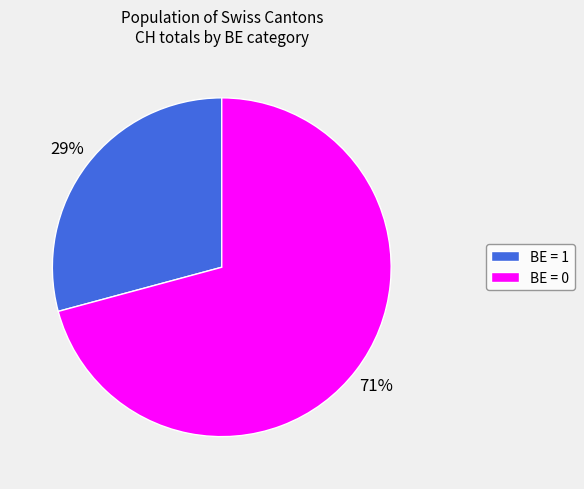

Which slice is the smallest?

BE = 1